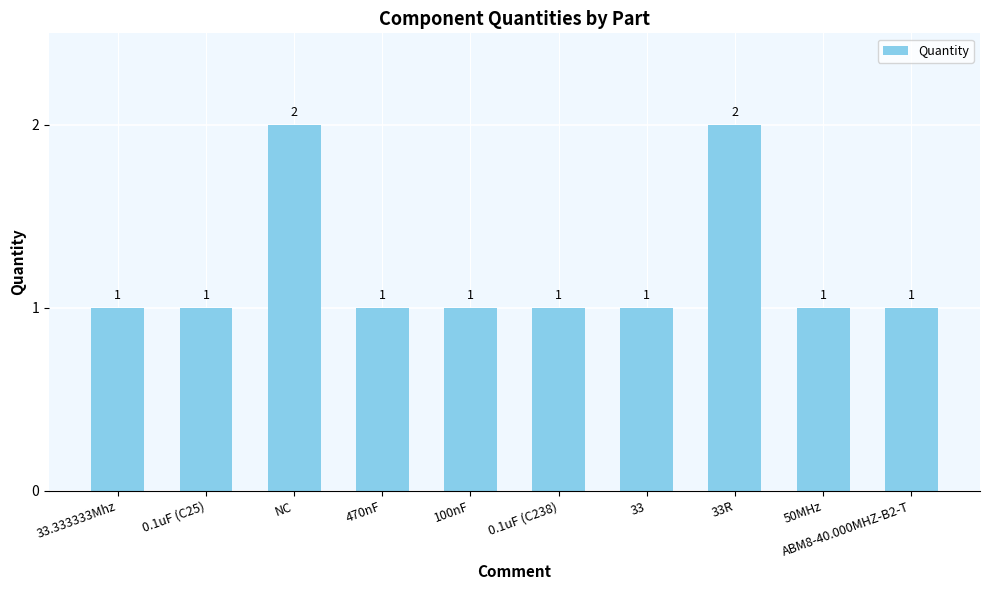

What is the value of the 3rd bar from the left?

2